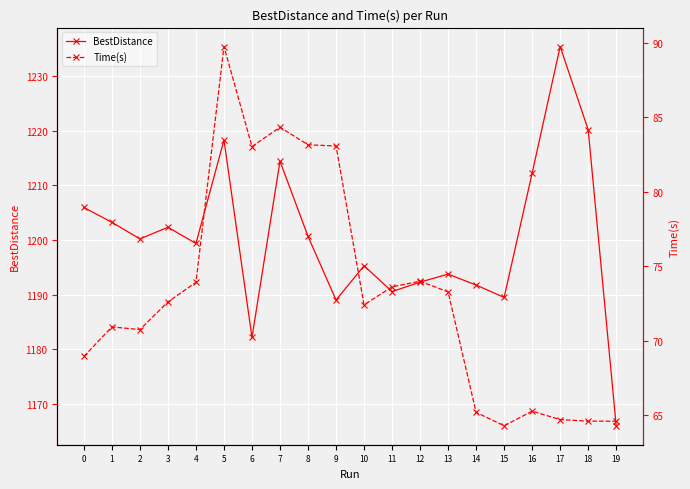

Which series has the largest range (max minus min)?

BestDistance